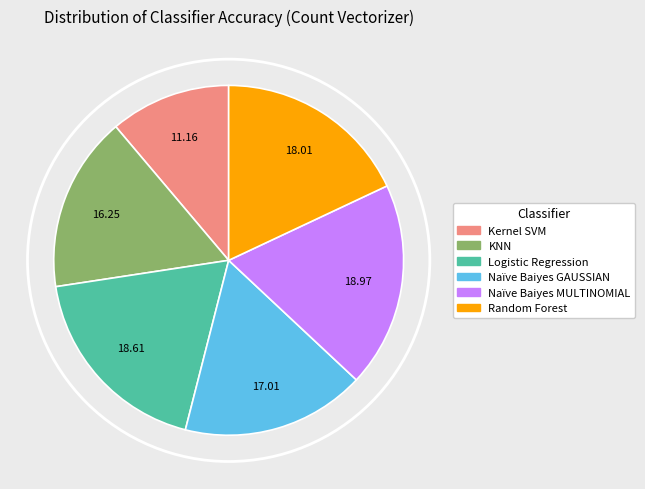

Count the number of slices in the pie.

6